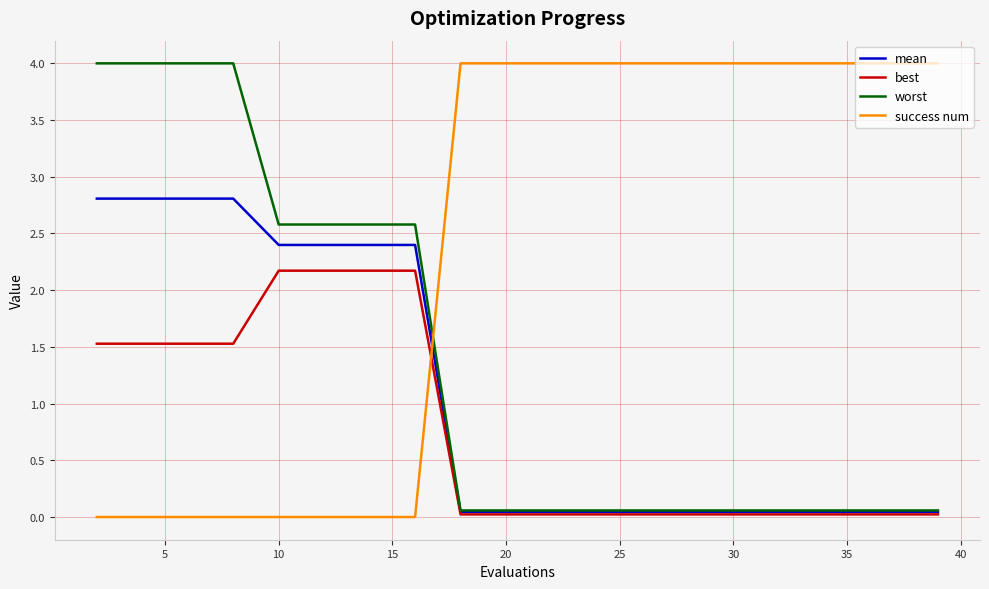

Which series has the largest total across all categories?

success num